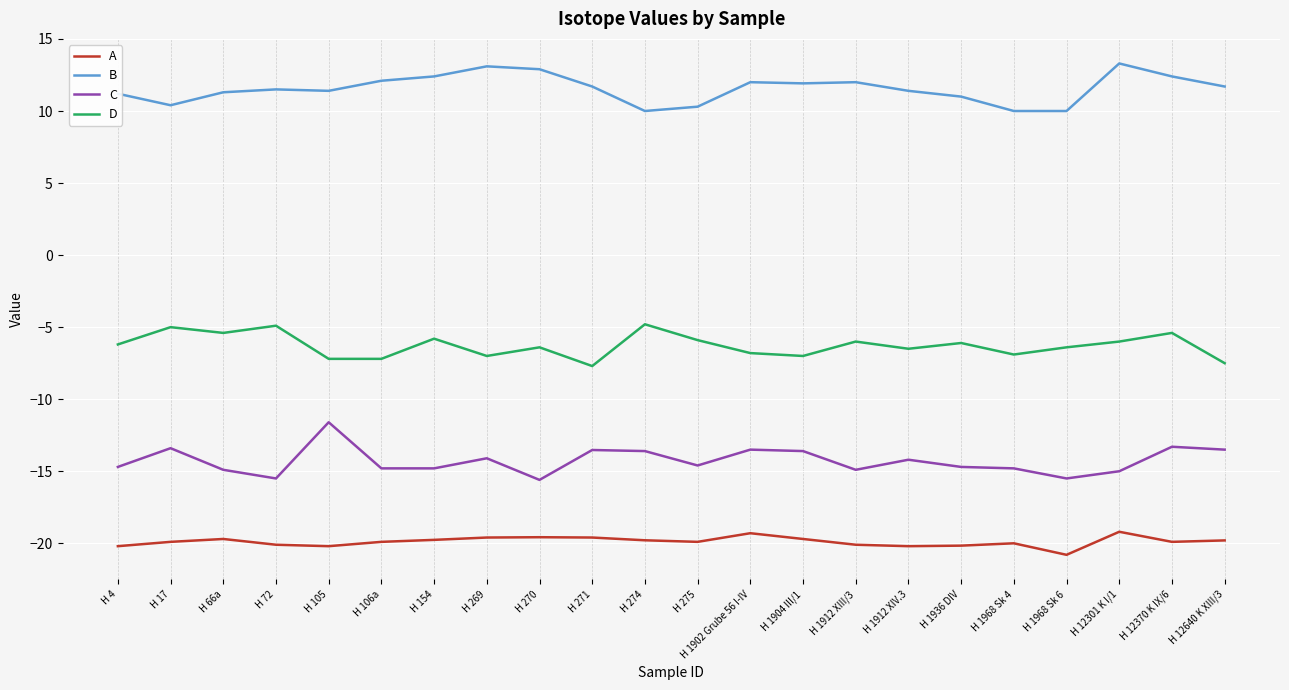

What position from the left is H 269?

8